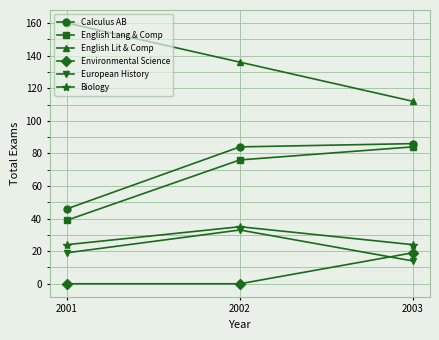

What is the difference between the second highest and minimum values in the English Lit & Comp series?

24